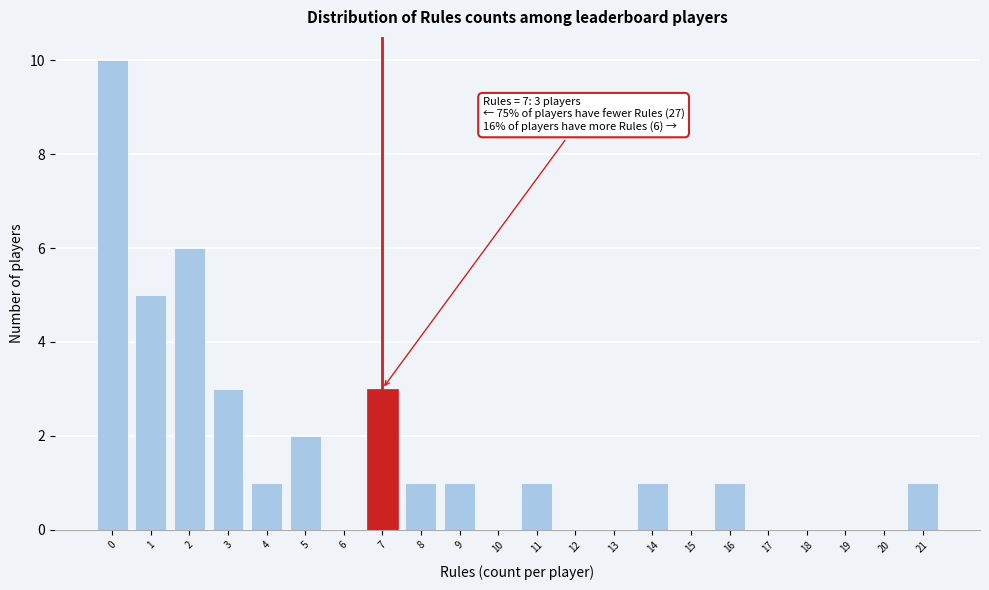

Reading left to right, extract all data points from this chart.

0=10	1=5	2=6	3=3	4=1	5=2	6=0	7=3	8=1	9=1	10=0	11=1	12=0	13=0	14=1	15=0	16=1	17=0	18=0	19=0	20=0	21=1